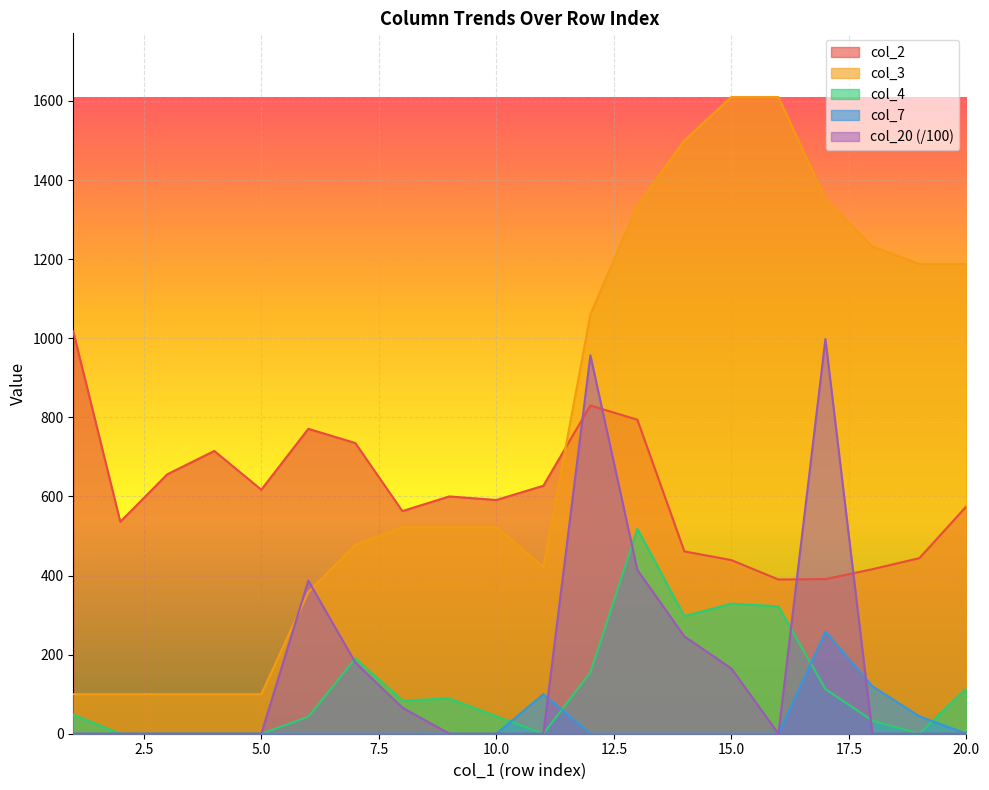

What is the difference between the col_4 values at 18 and 2?

33